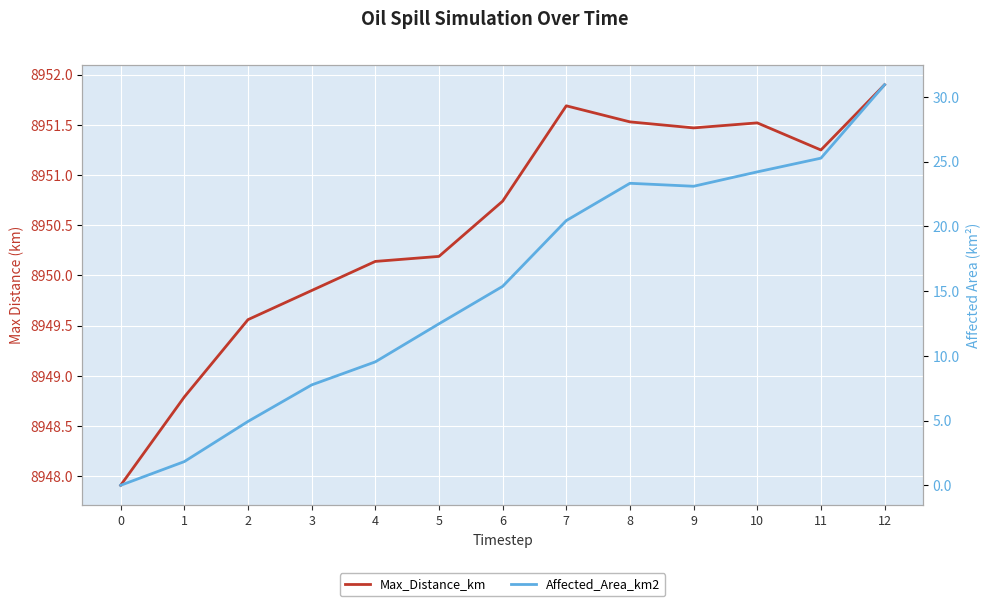

List the labels in order of Max_Distance_km value, smallest first.

0, 1, 2, 3, 4, 5, 6, 11, 9, 10, 8, 7, 12